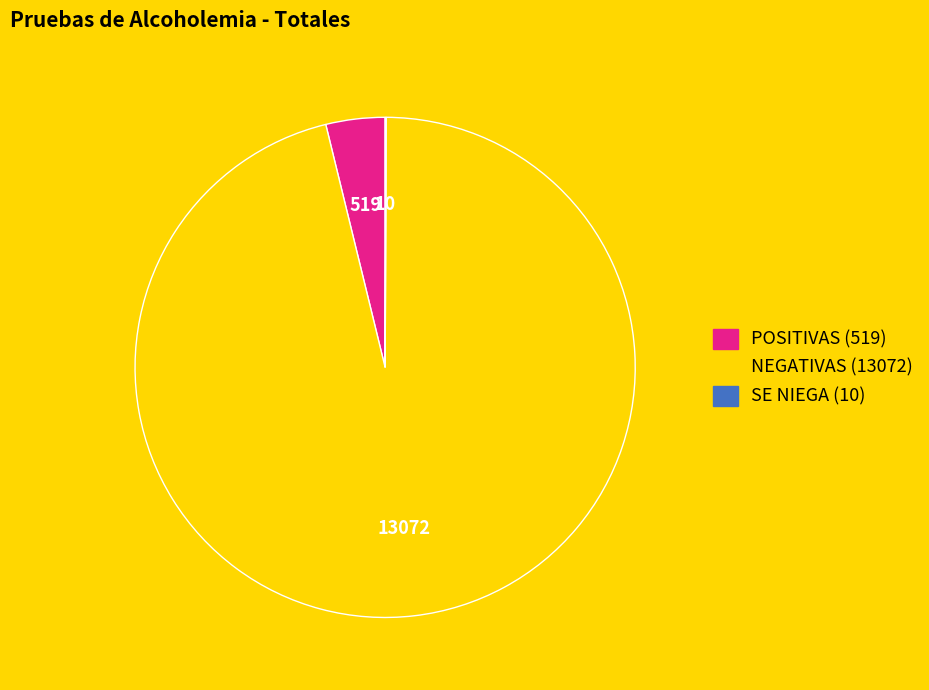

Is it true that POSITIVAS (519) is 4% of the pie?

True